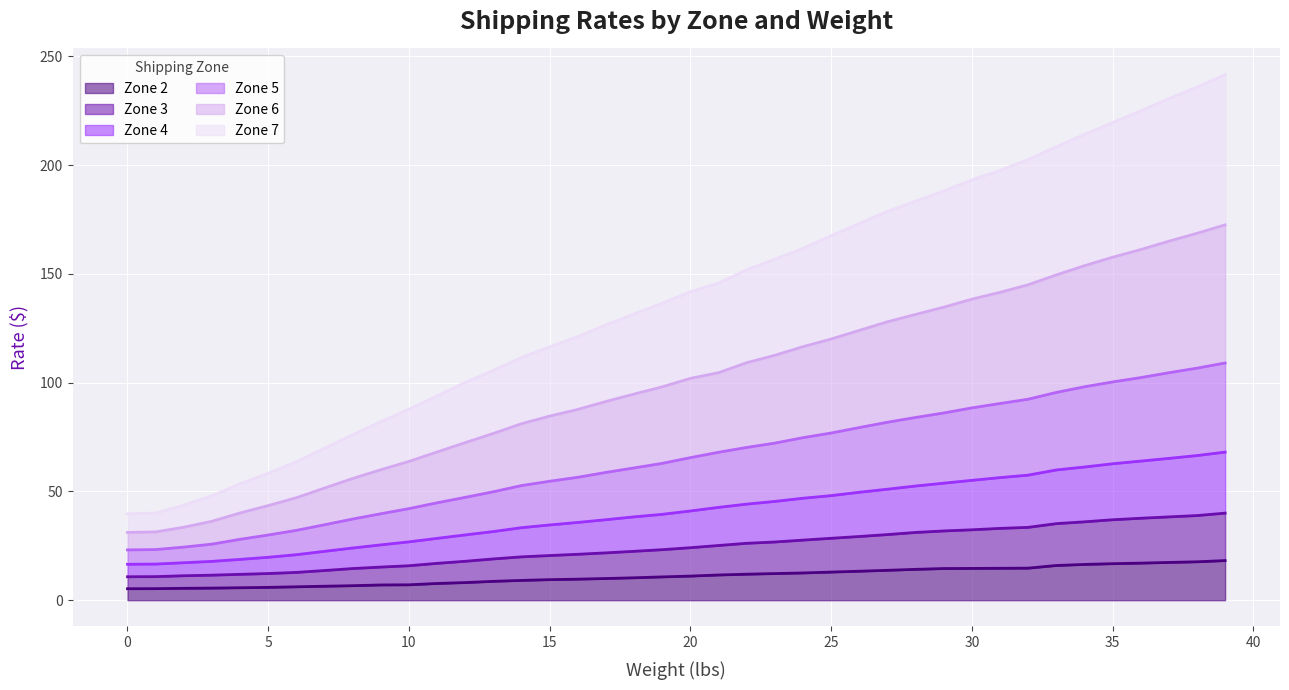

What is the total value across all series at 30?

193.2